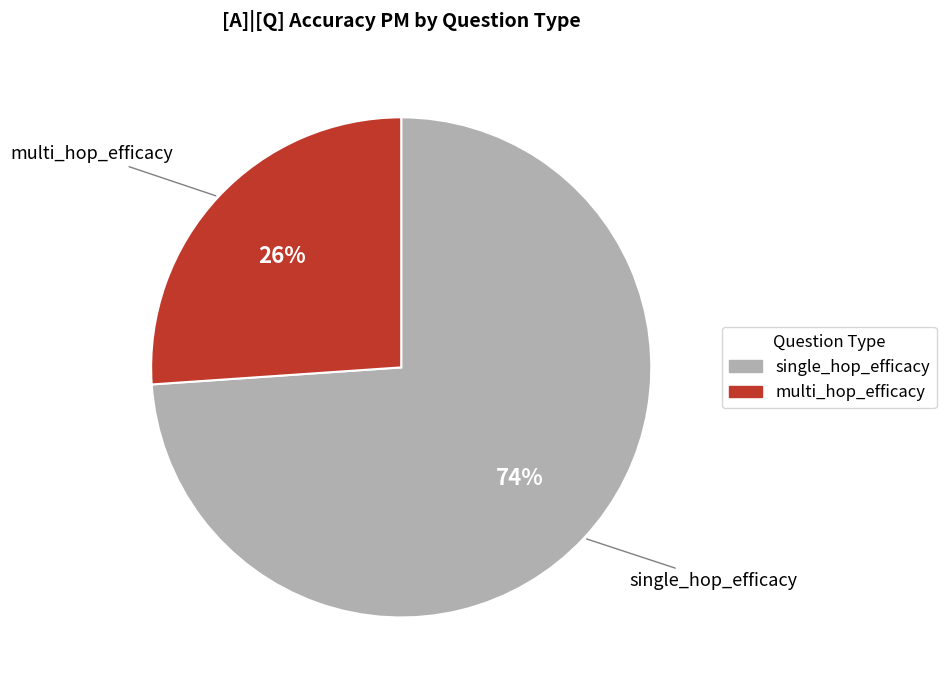

To the nearest percent, what percentage of the pie is multi_hop_efficacy?

26%